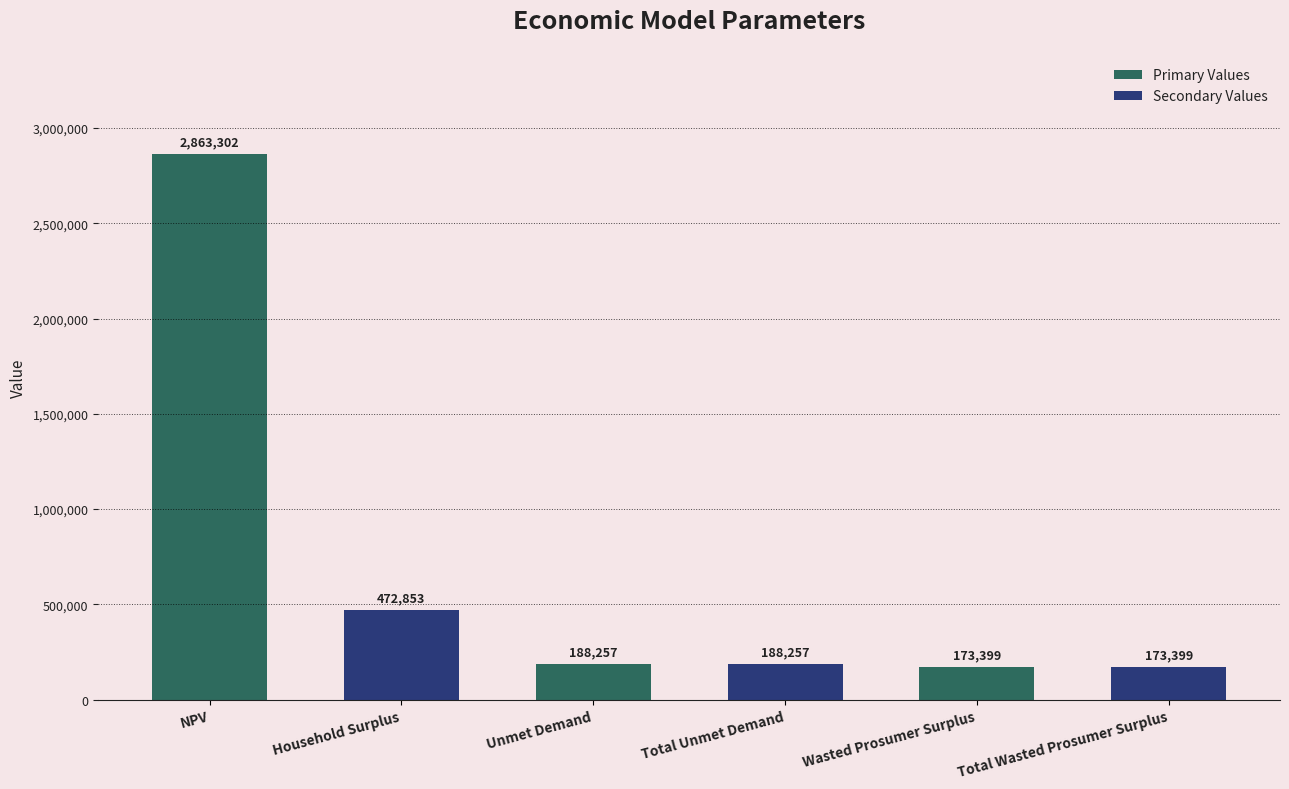

What is the average value?

676577.8